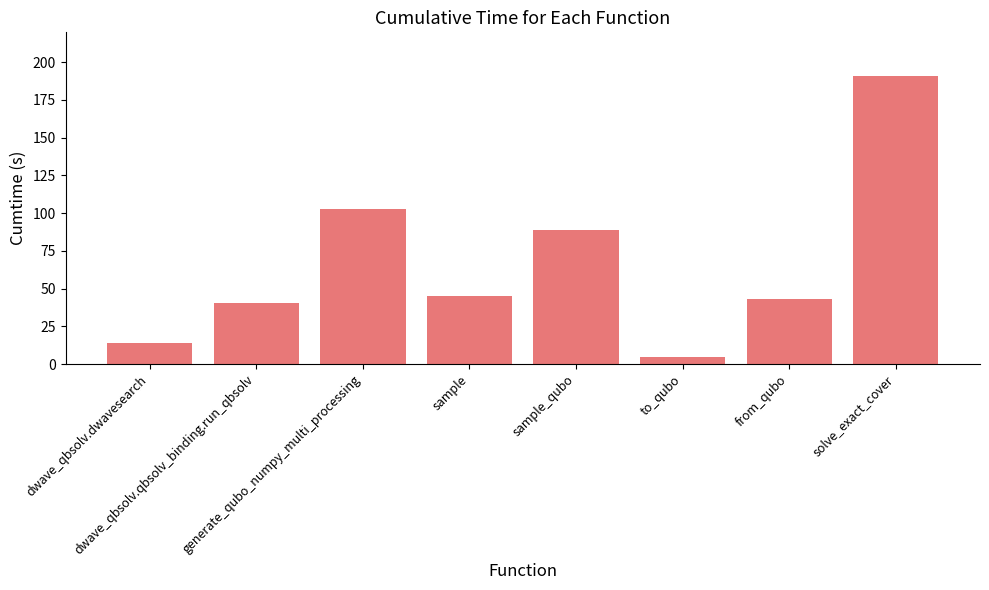

Rank the categories by value from highest to lowest.

solve_exact_cover, generate_qubo_numpy_multi_processing, sample_qubo, sample, from_qubo, dwave_qbsolv.qbsolv_binding.run_qbsolv, dwave_qbsolv.dwavesearch, to_qubo